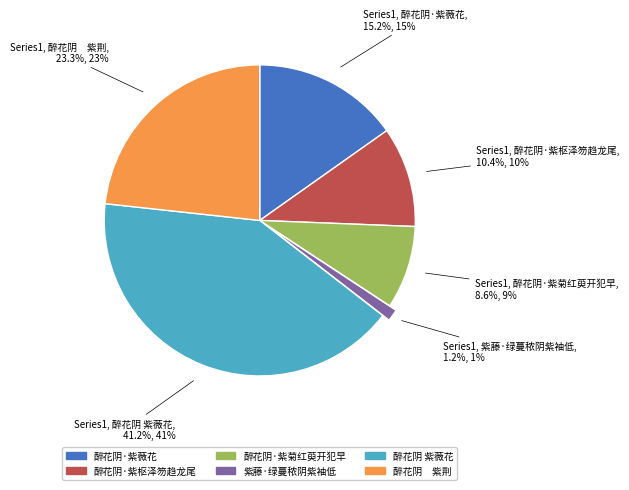

To the nearest percent, what is the combined percentage of 紫藤·绿蔓秾阴紫袖低 and 醉花阴·紫菊红萸开犯早?

10%